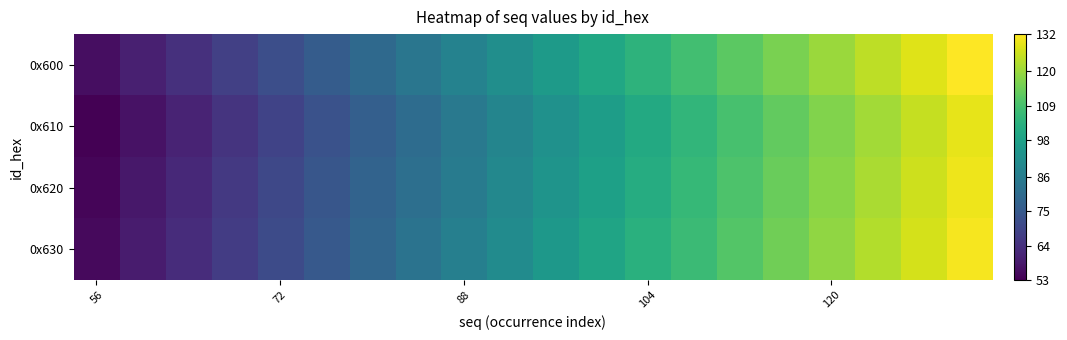

How many categories are shown in the chart?

20